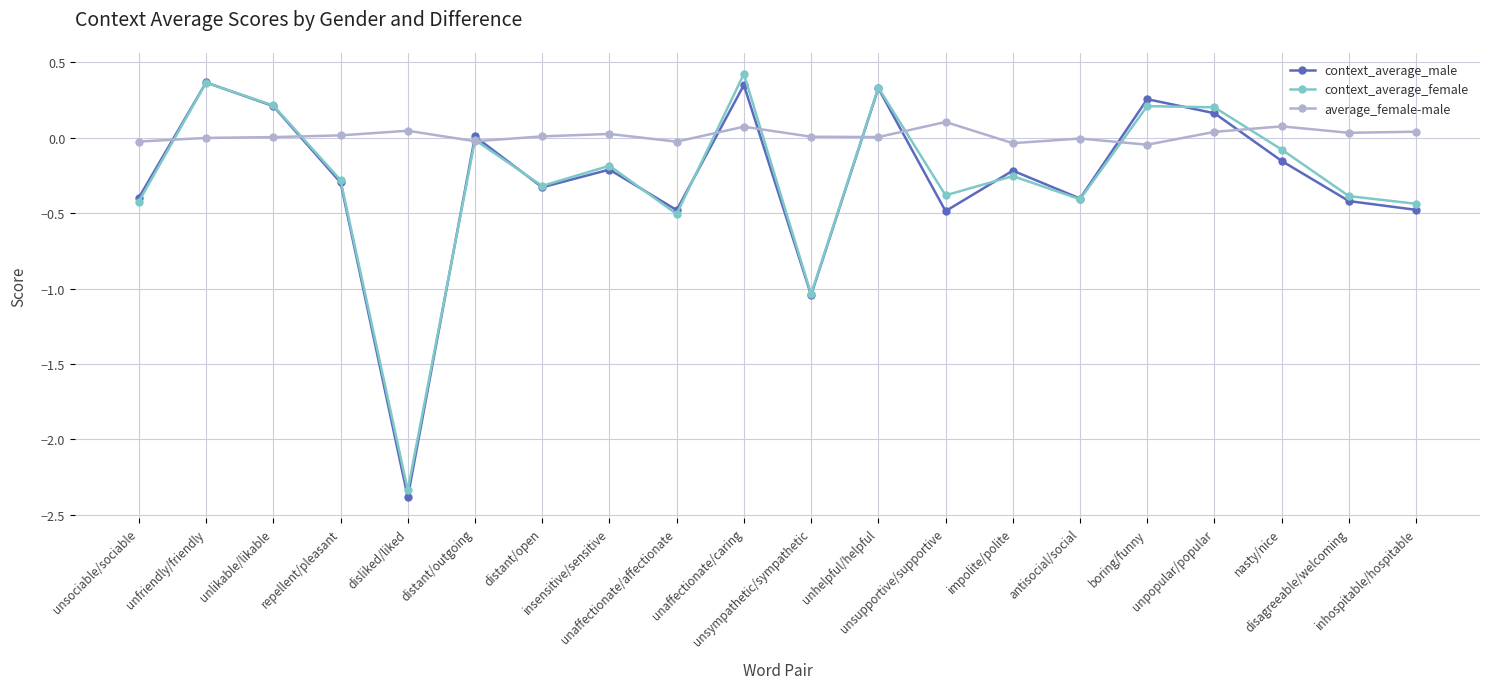

In context_average_male, how many points are higher than both neighbors (excluding endpoints)?

7